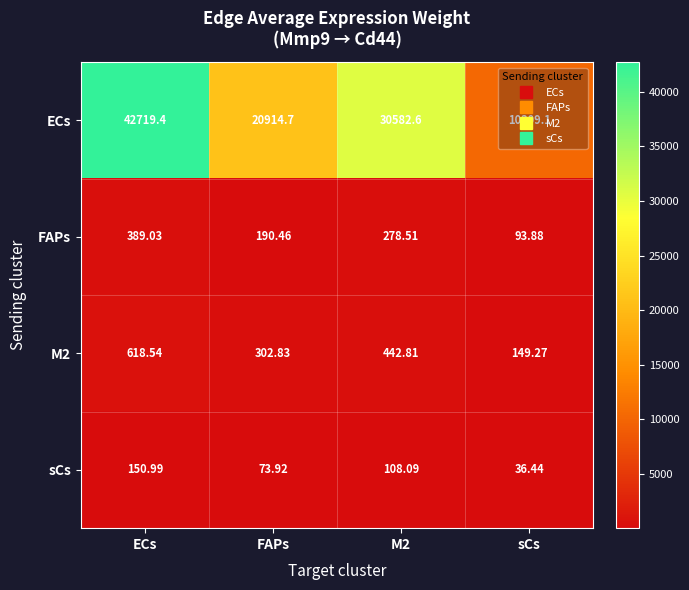

What is the difference between the highest and lowest values at ECs?

42568.4